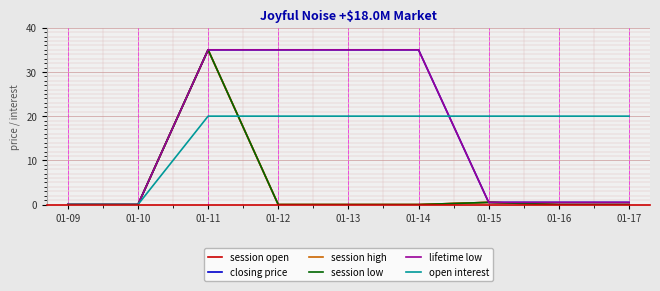

The open interest series shows 20.0 at 01-14. True or false?

True